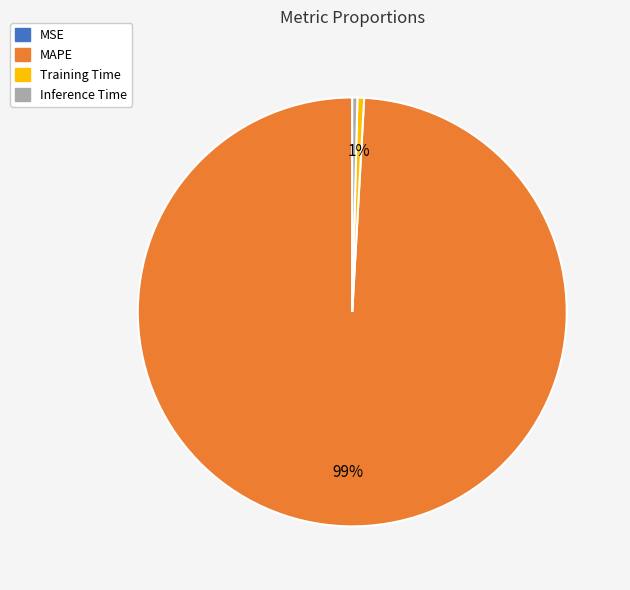

Is it true that MAPE is 99% of the pie?

True